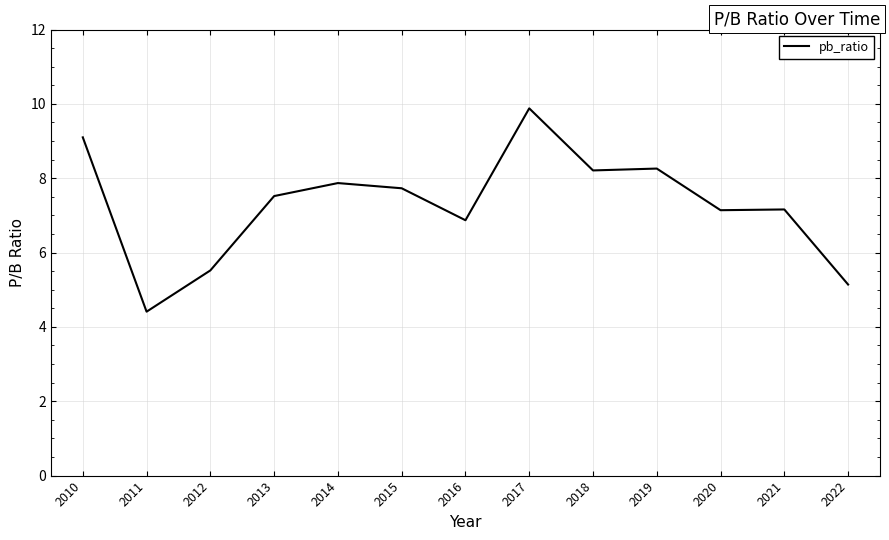

Is this an area chart (filled region under the line)?

No